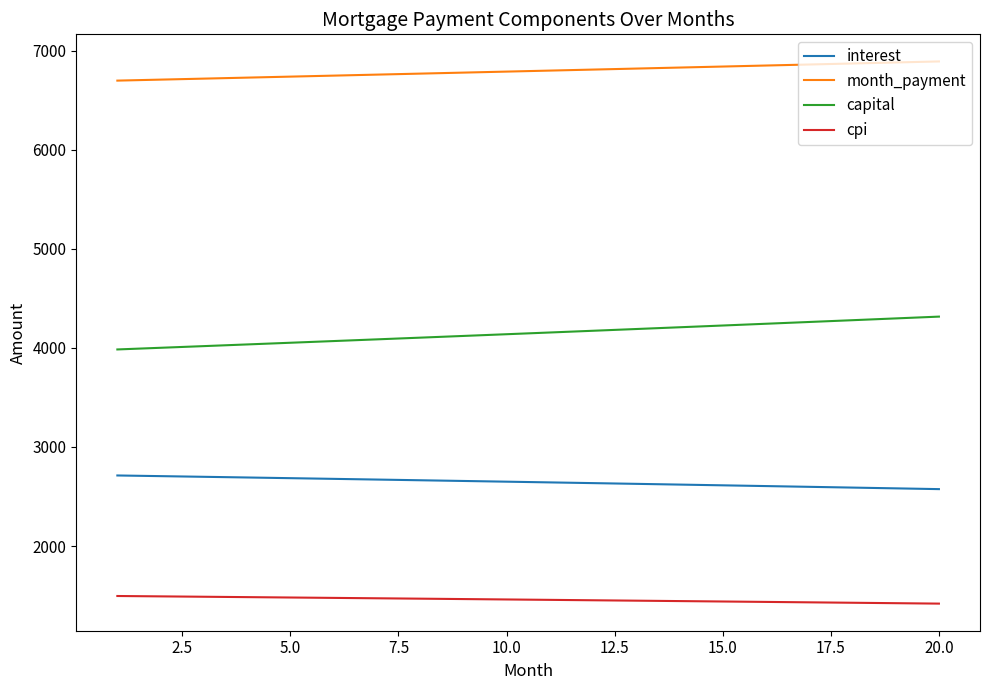

What is the sum of all interest values?

52903.1